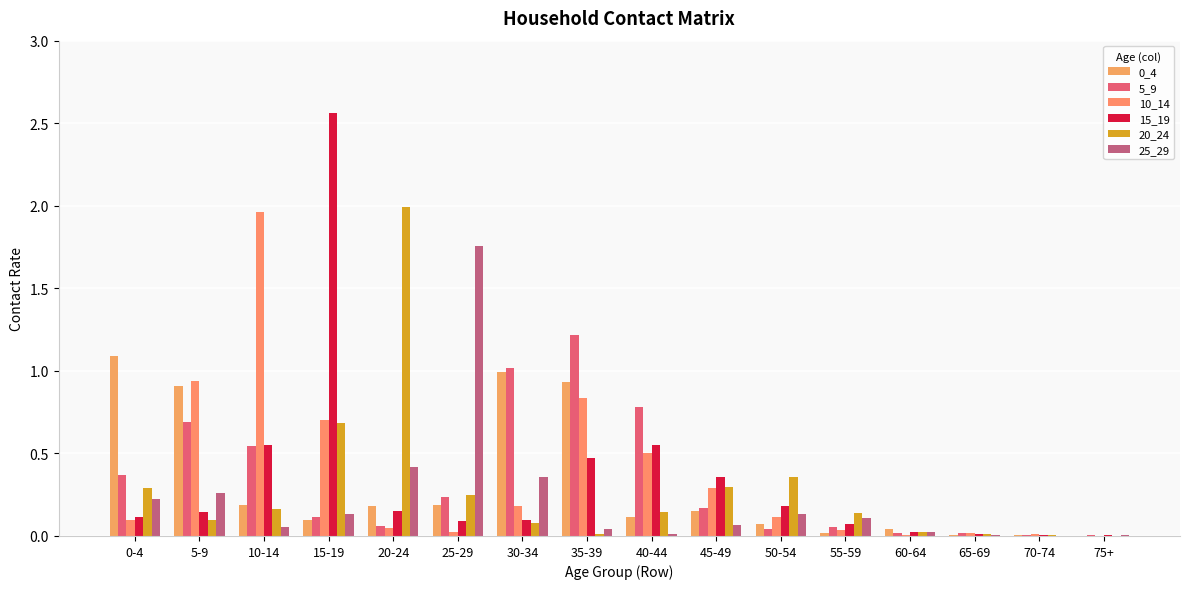

Does the chart contain stacked bars?

No